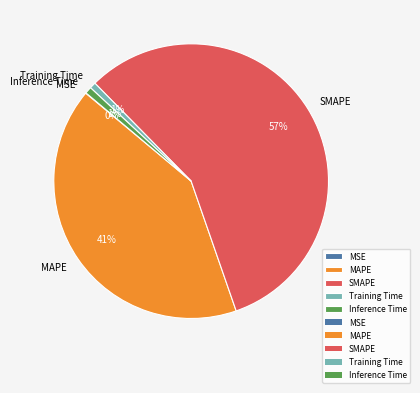

True or false: Inference Time accounts for 7% of the total.

False